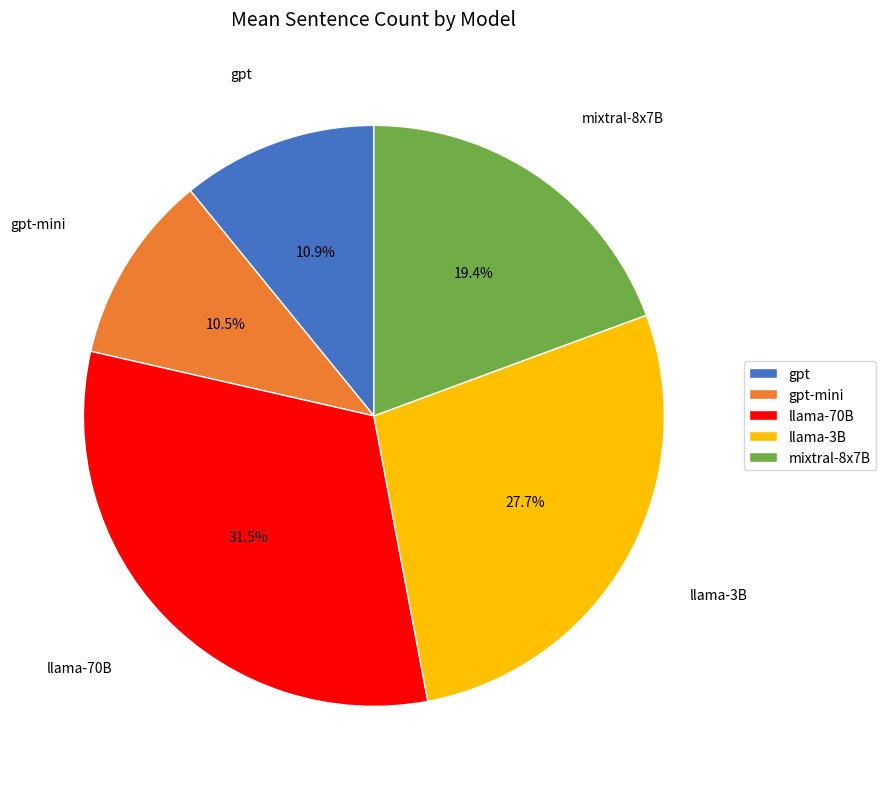

What percentage is NOT represented by llama-3B?

72.3%